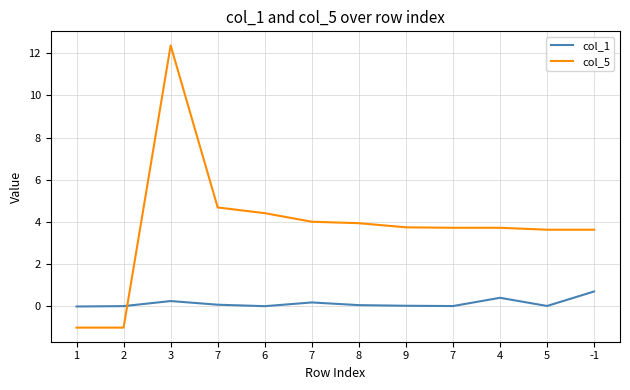

What is the spread (max minus min) of values at 2?

1.0